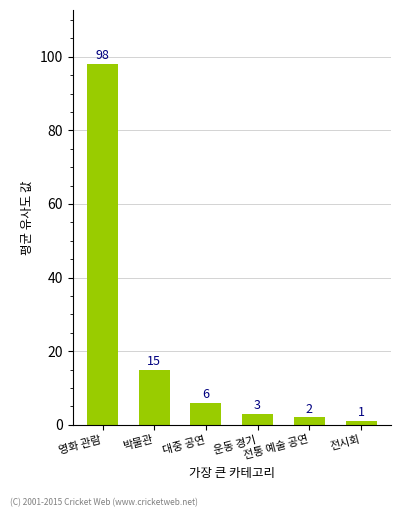

The chart shows a value of 165 at 영화 관람. True or false?

False